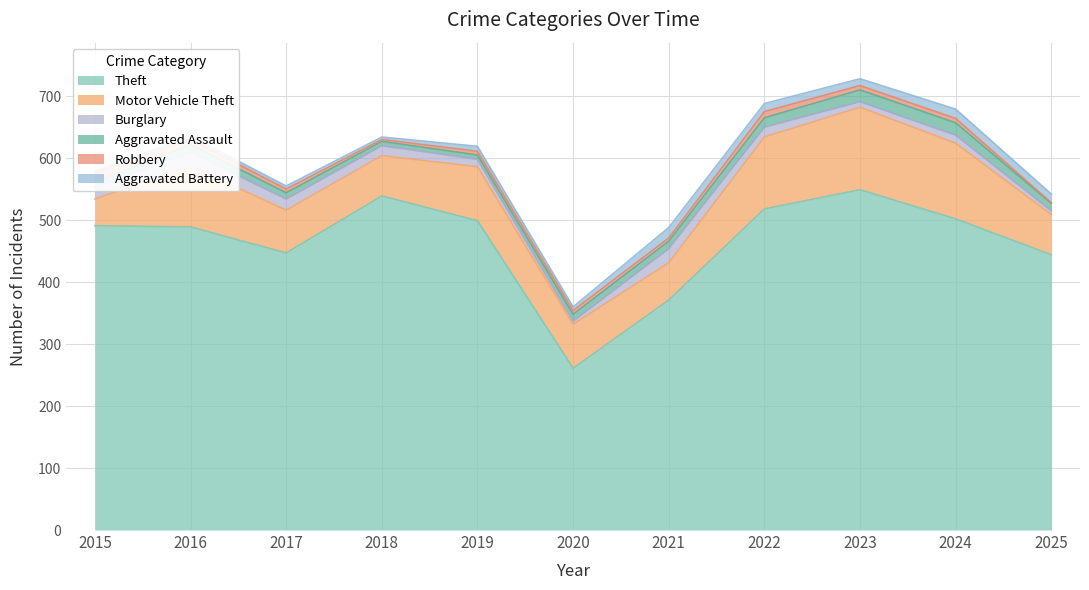

The Burglary series shows 28 at 2015. True or false?

False